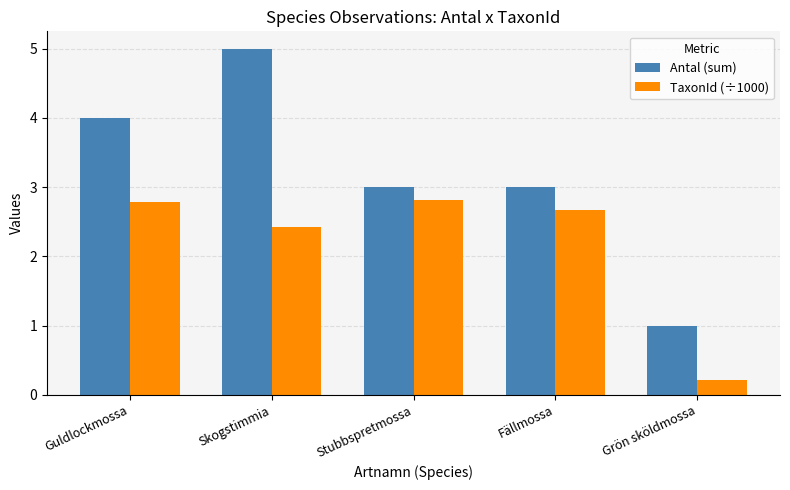

Reading left to right, what are all the values shown in this chart?

Antal (sum): Guldlockmossa=4.0	Skogstimmia=5.0	Stubbspretmossa=3.0	Fällmossa=3.0	Grön sköldmossa=1.0
TaxonId (÷1000): Guldlockmossa=2.8	Skogstimmia=2.4	Stubbspretmossa=2.8	Fällmossa=2.7	Grön sköldmossa=0.2